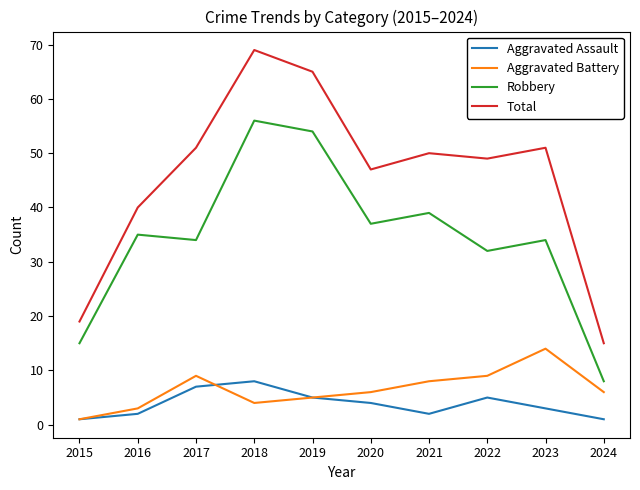

What is the smallest value displayed?

1